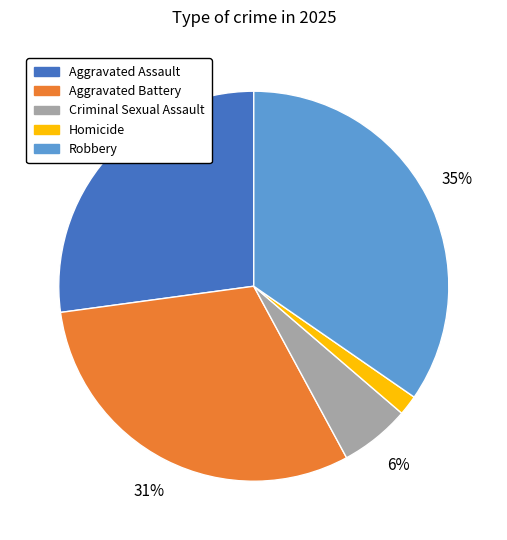

Which category has the smallest portion of the pie?

Homicide